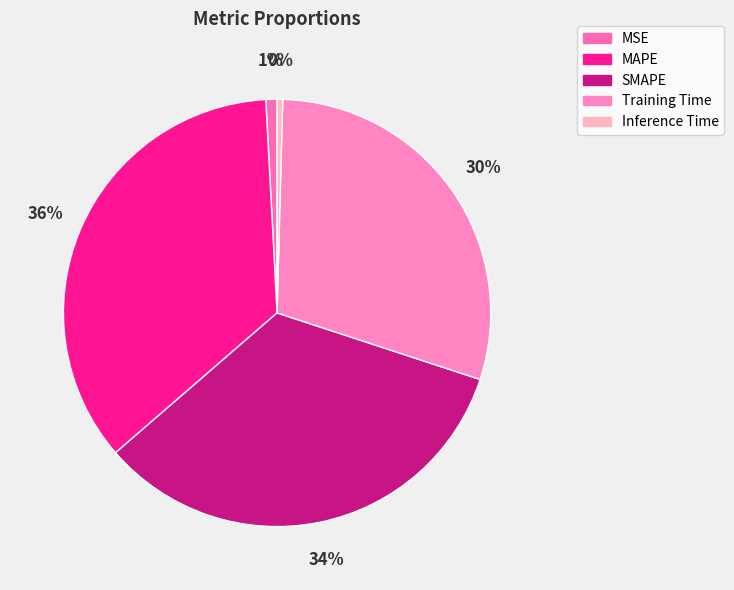

Between SMAPE and Inference Time, which is larger?

SMAPE